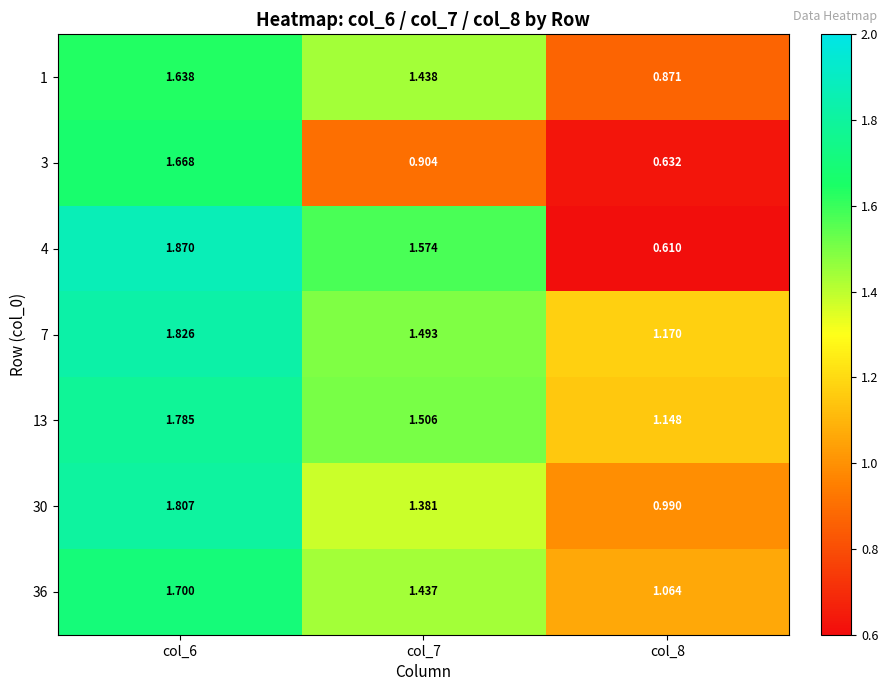

Is the value of 7 at col_7 greater than the value of 1 at col_6?

No